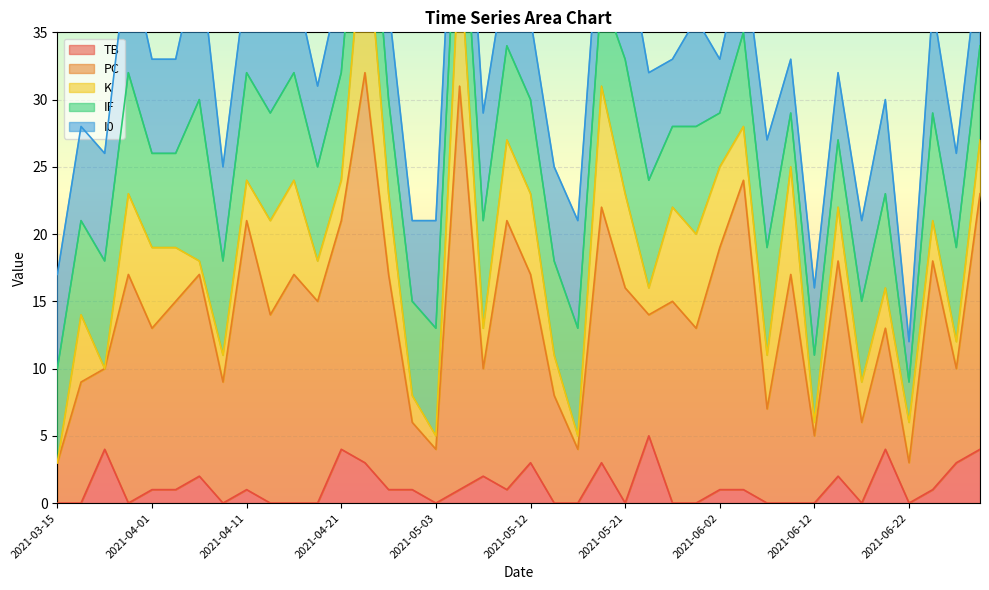

What is the minimum value for IF?

3